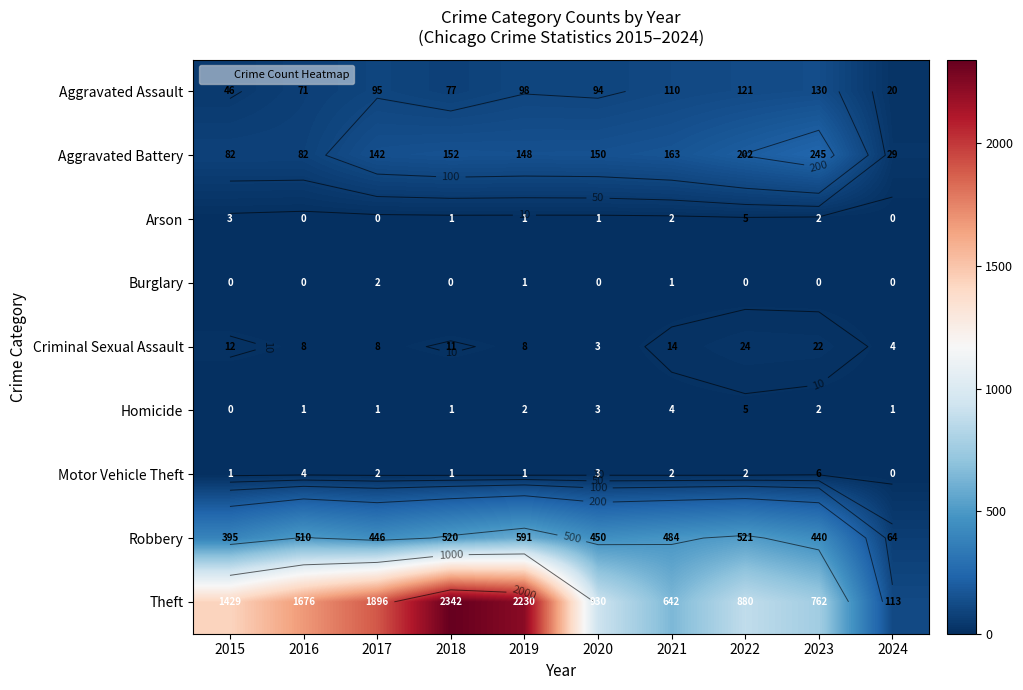

How many data points in Criminal Sexual Assault are above 11?

4